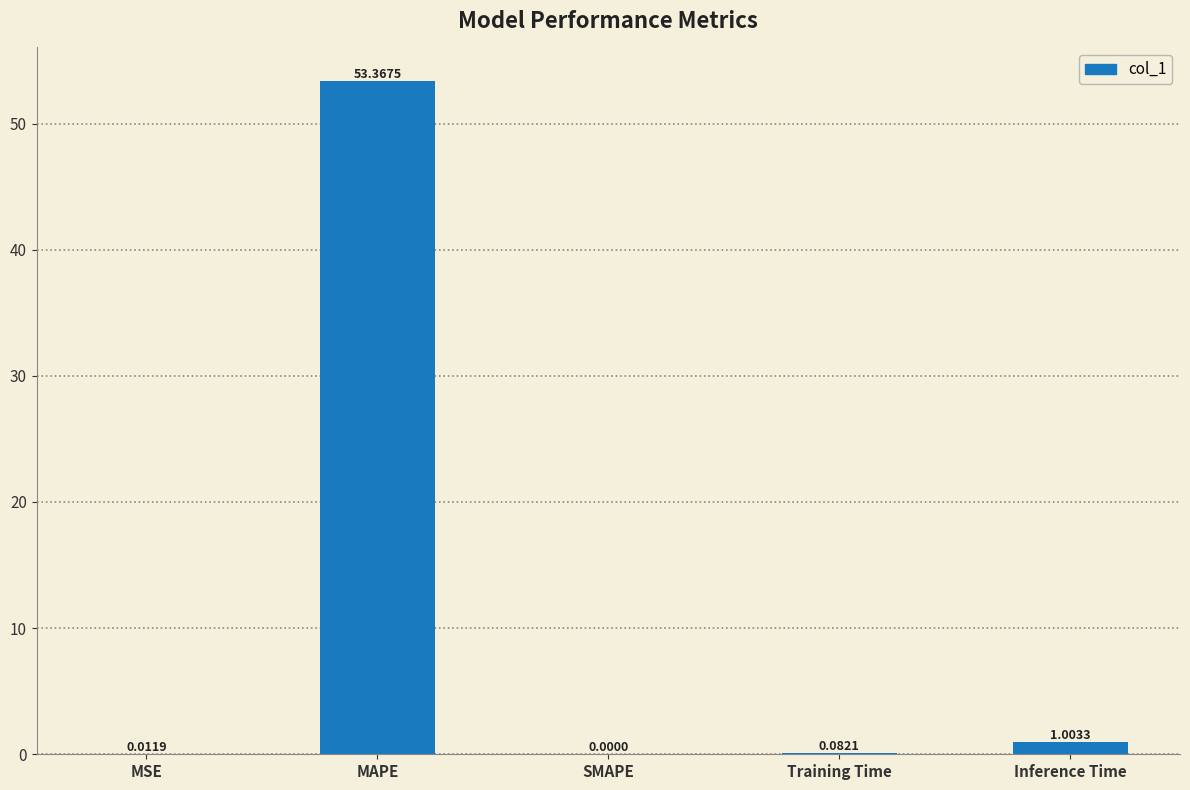

Where is the data nearest to the value 26?

Inference Time